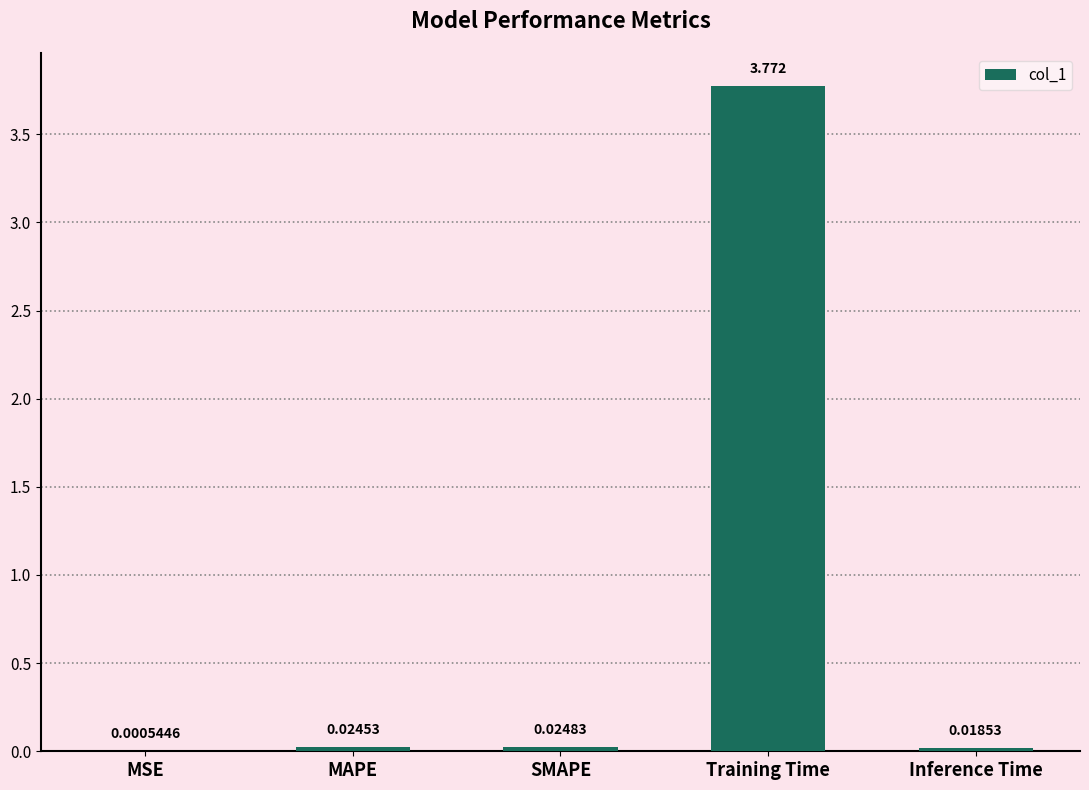

Does the chart contain stacked bars?

No